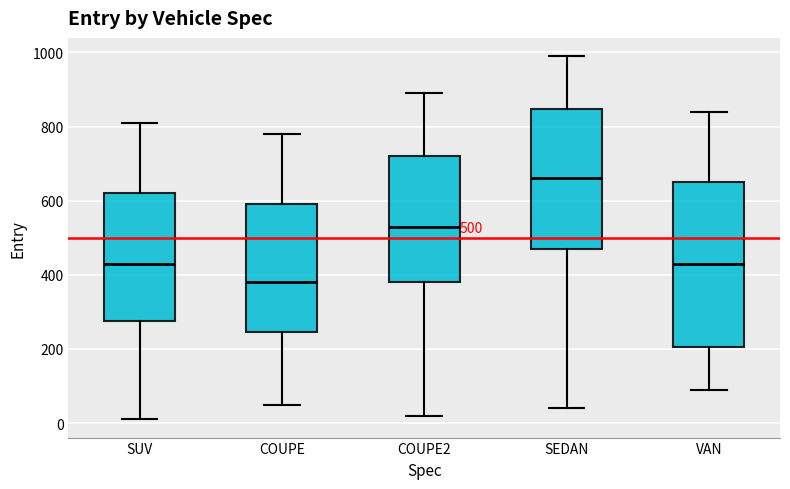

Which box's median line is the highest?

SEDAN